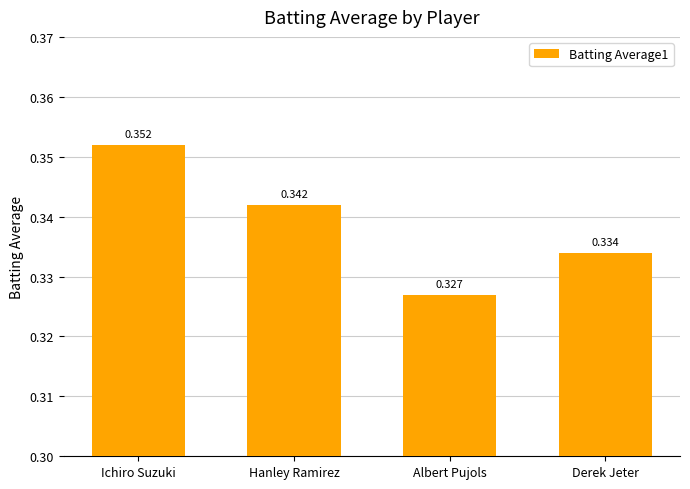

List the labels in order of value, largest first.

Ichiro Suzuki, Hanley Ramirez, Derek Jeter, Albert Pujols